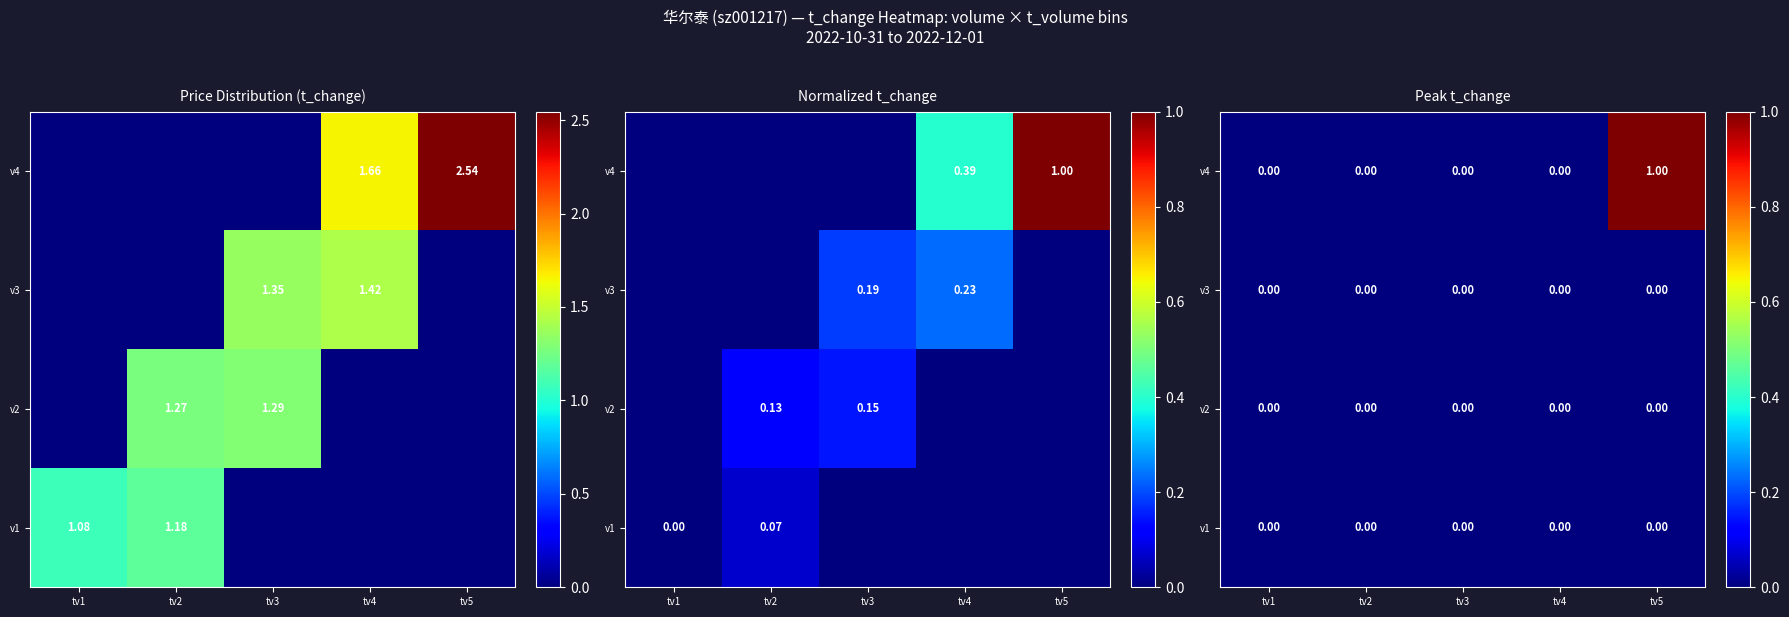

The value of v1 at tv5 is 0. True or false?

True